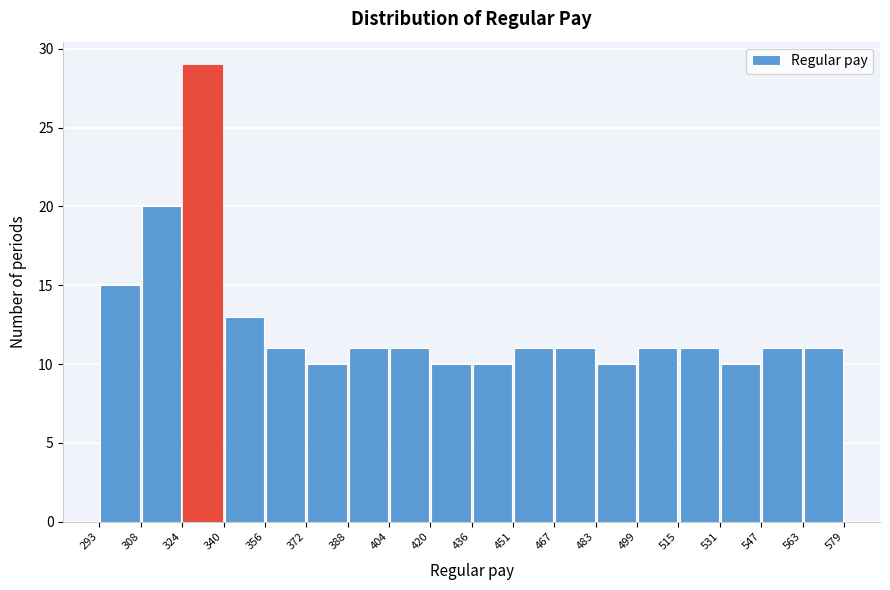

How tall is the bar that spans 404 to 420 on the x-axis? The values are not printed on the chart, so give them approximately, as read against the axis.

11